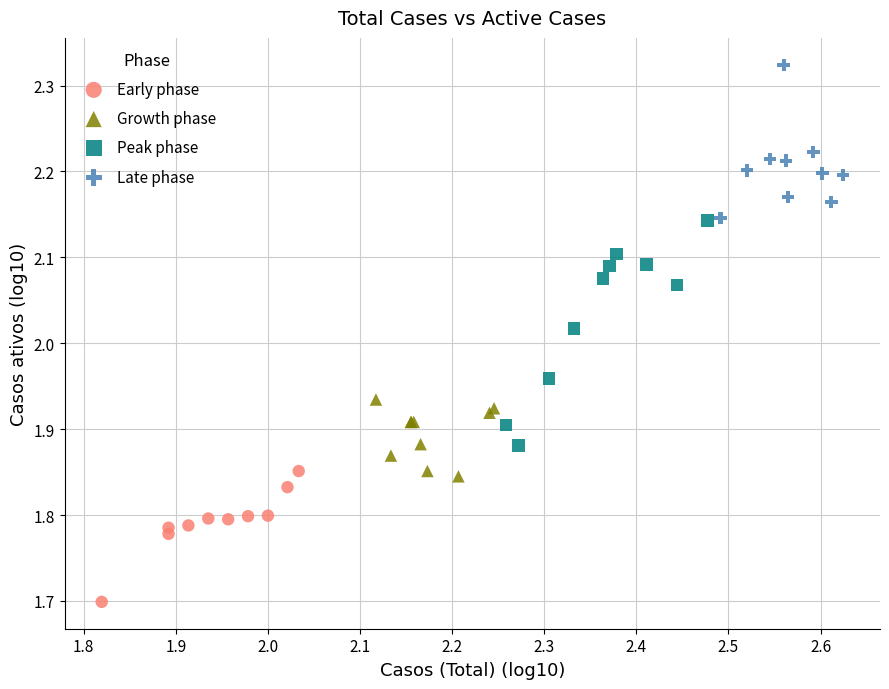

Which series has the largest Y range (max minus min)?

Peak phase